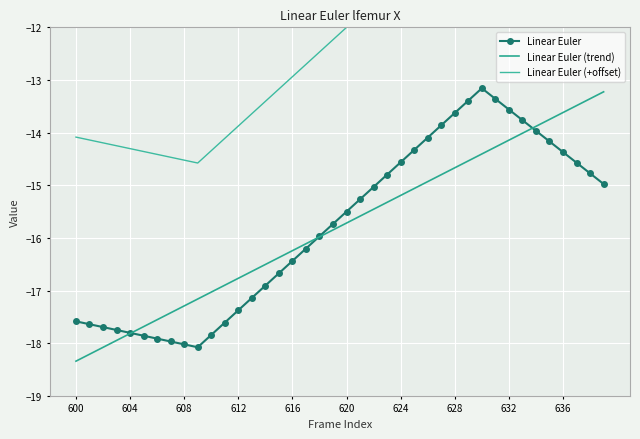

Which has a higher value, 25 or 39?

25